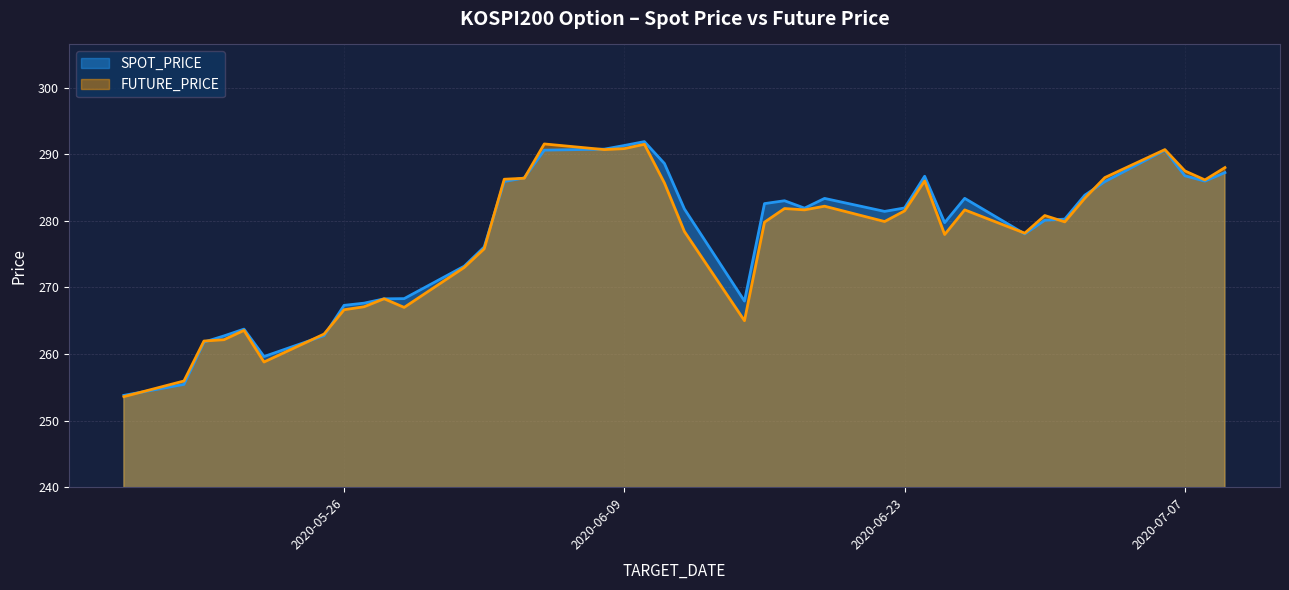

What is the maximum value shown in the chart?

291.9